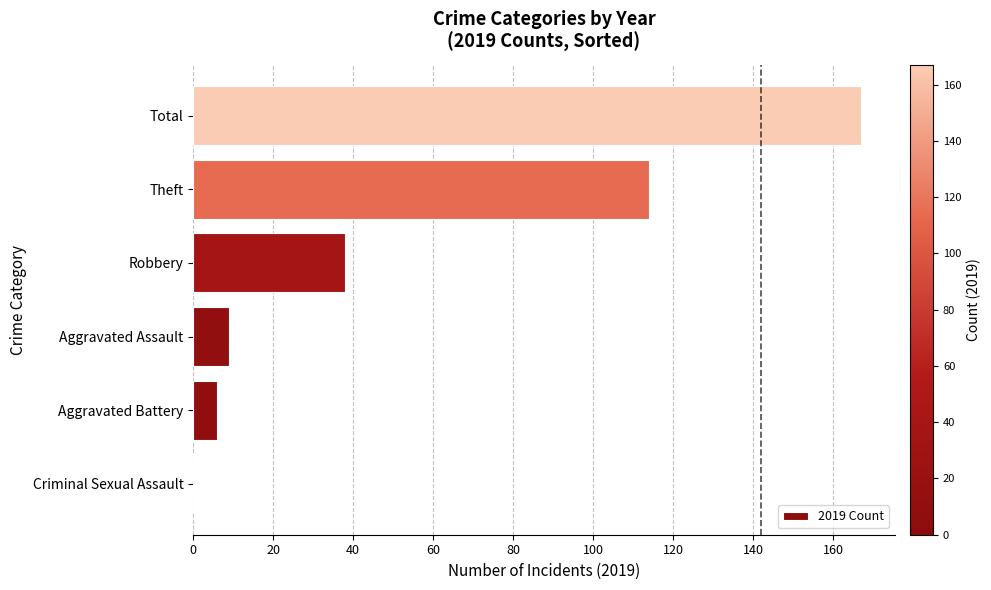

At which category does the chart reach its peak across all series?

Total